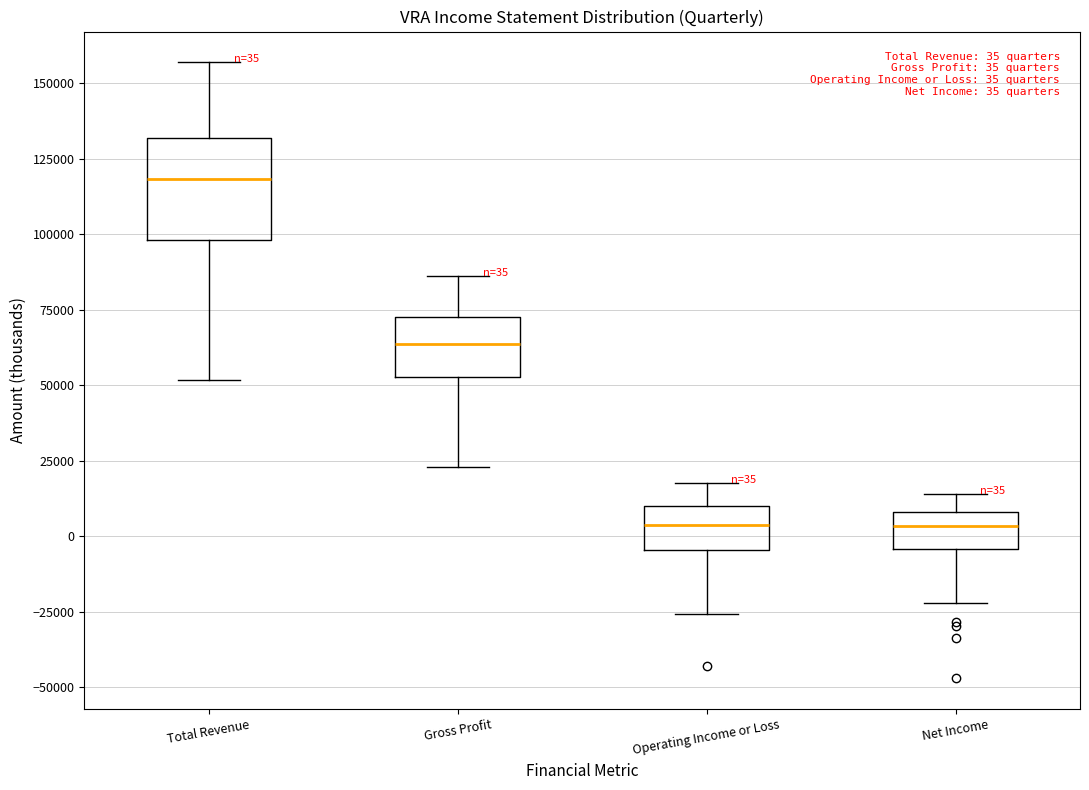

Comparing the boxes themselves (not the whiskers), which one is the tallest?

Total Revenue